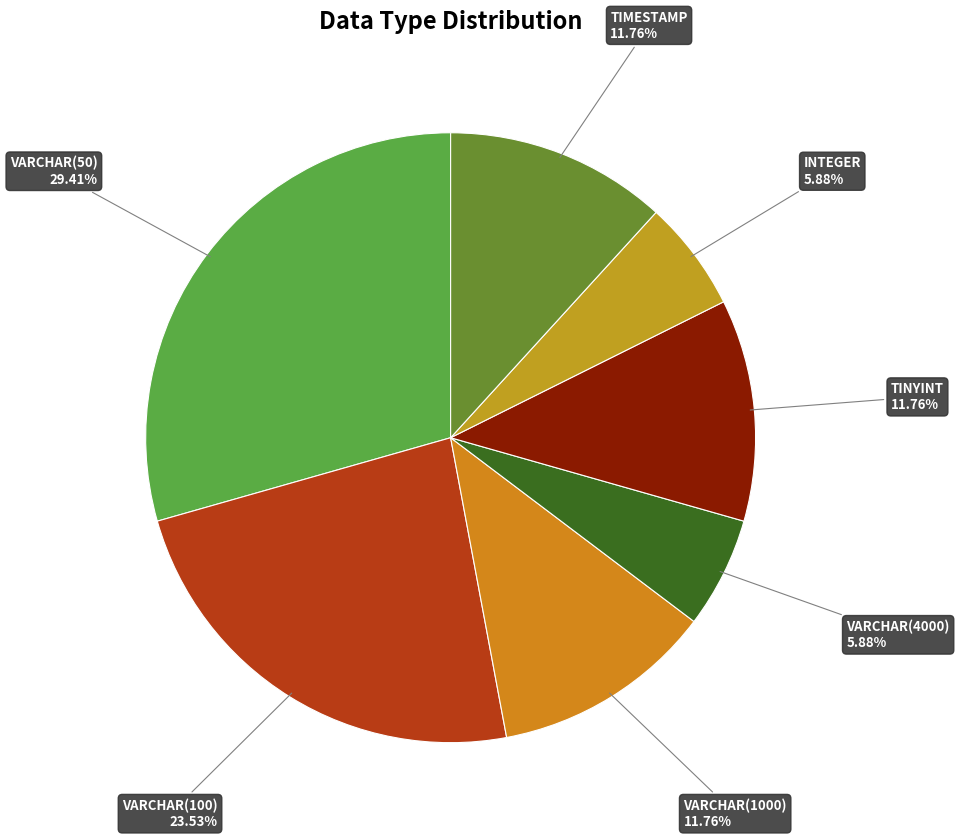

Count the number of slices in the pie.

7